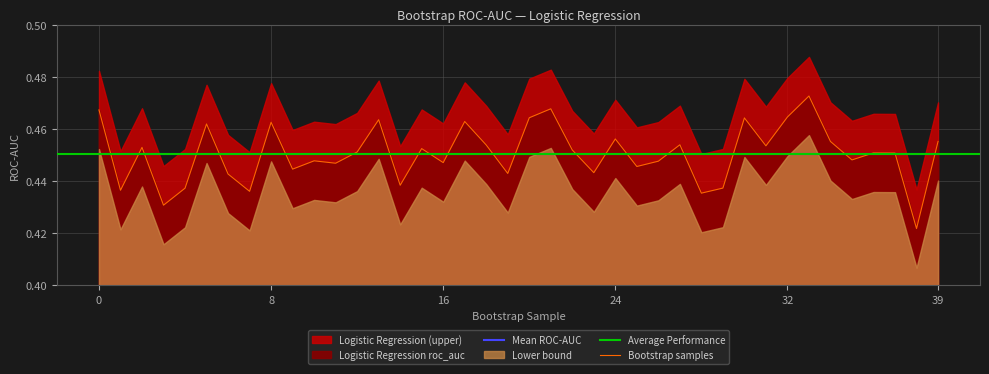

How many points are higher than both their immediate neighbors (excluding endpoints)?

13